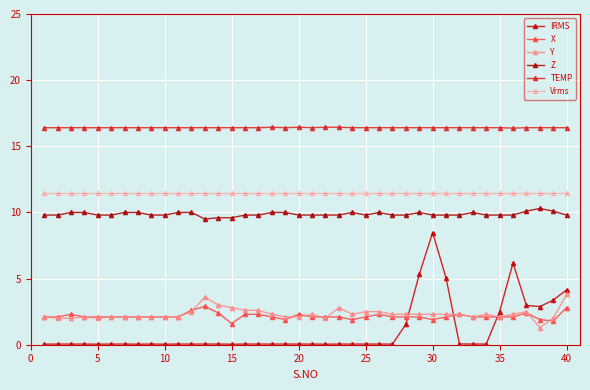

How many categories are shown in the chart?

40